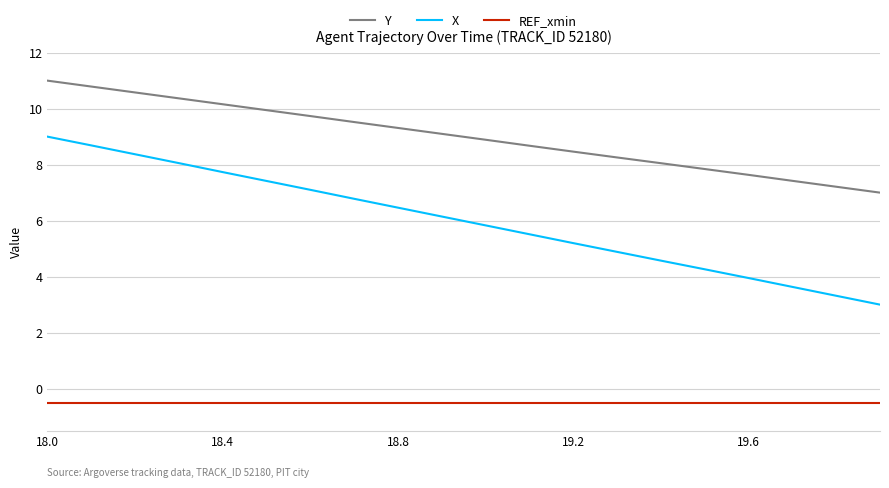

Rank the series by their maximum value, from highest to lowest.

Y, X, REF_xmin